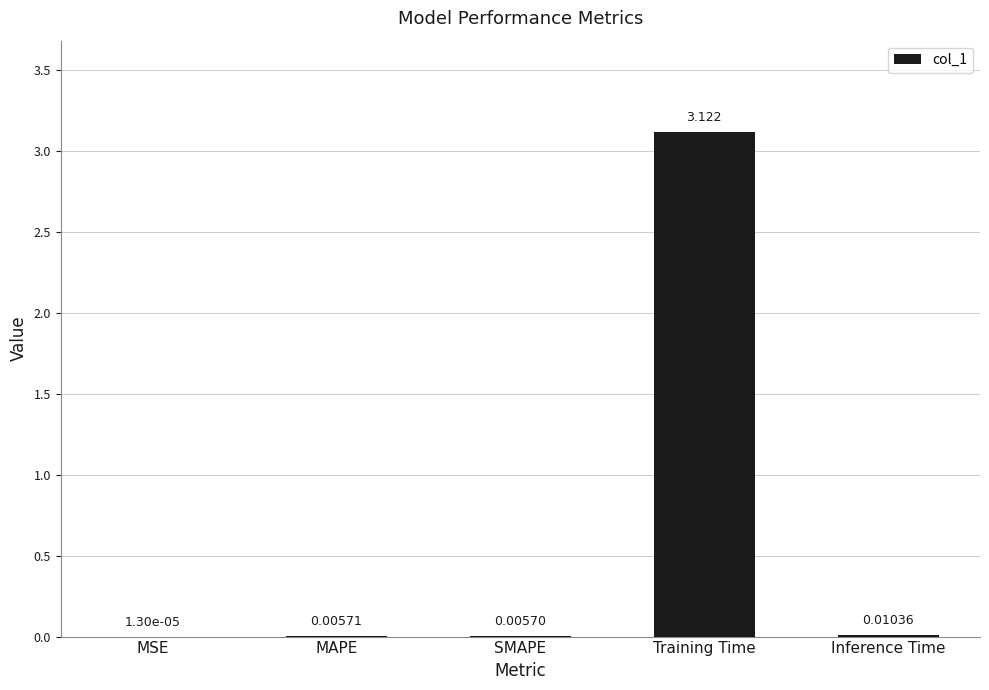

Where is the data nearest to the value 1?

Inference Time